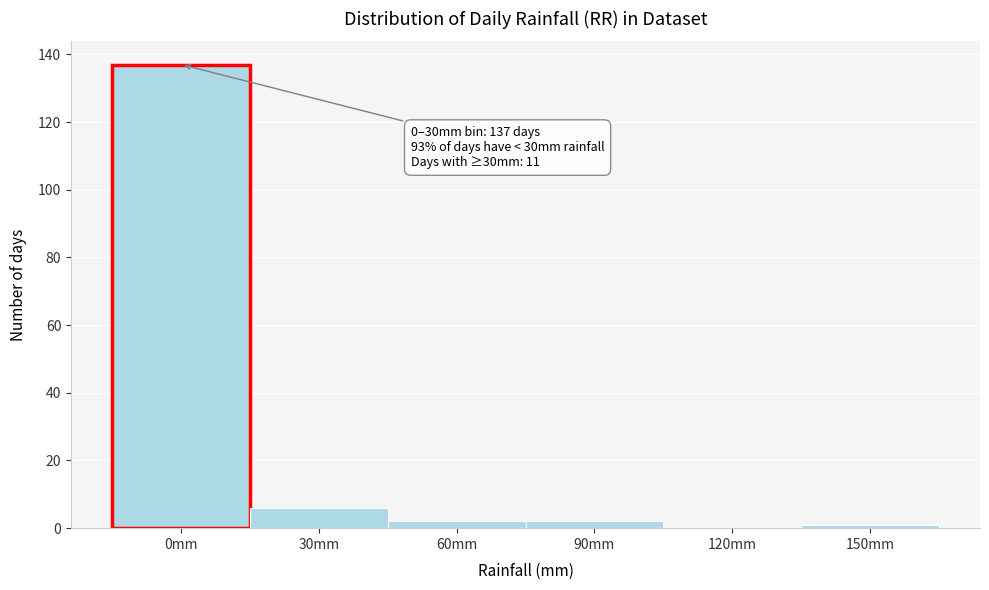

Reading left to right, extract all data points from this chart.

0mm=137	30mm=6	60mm=2	90mm=2	120mm=0	150mm=1